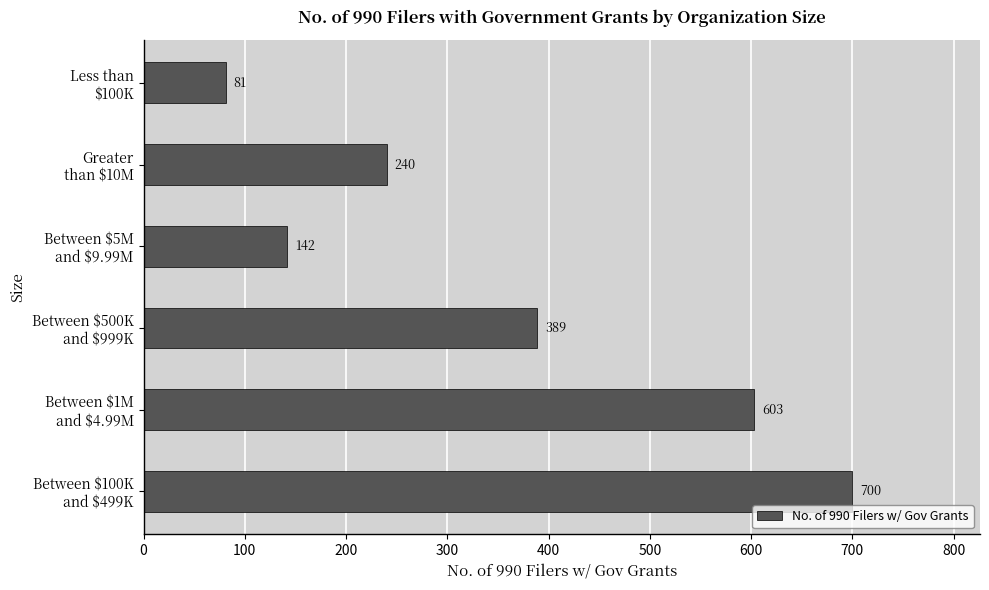

What is the difference between the maximum and minimum values?

619